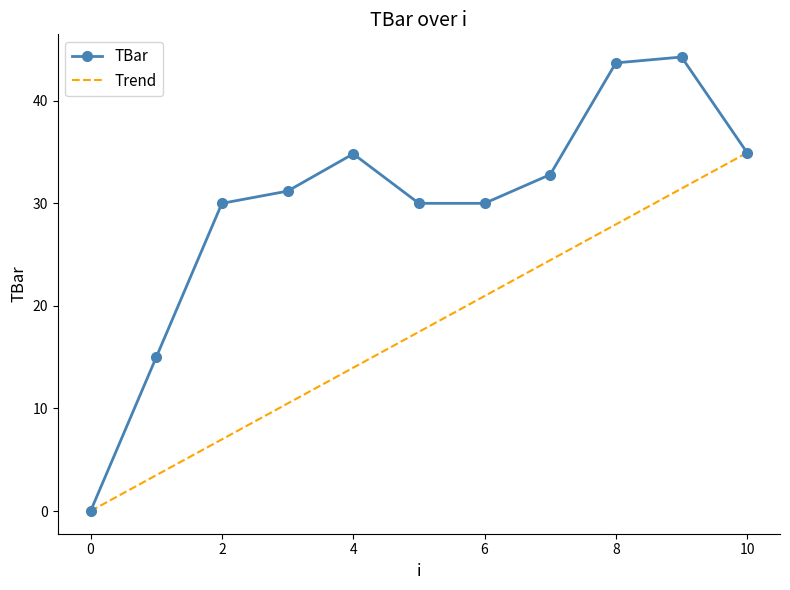

Does the chart have visible grid lines?

No